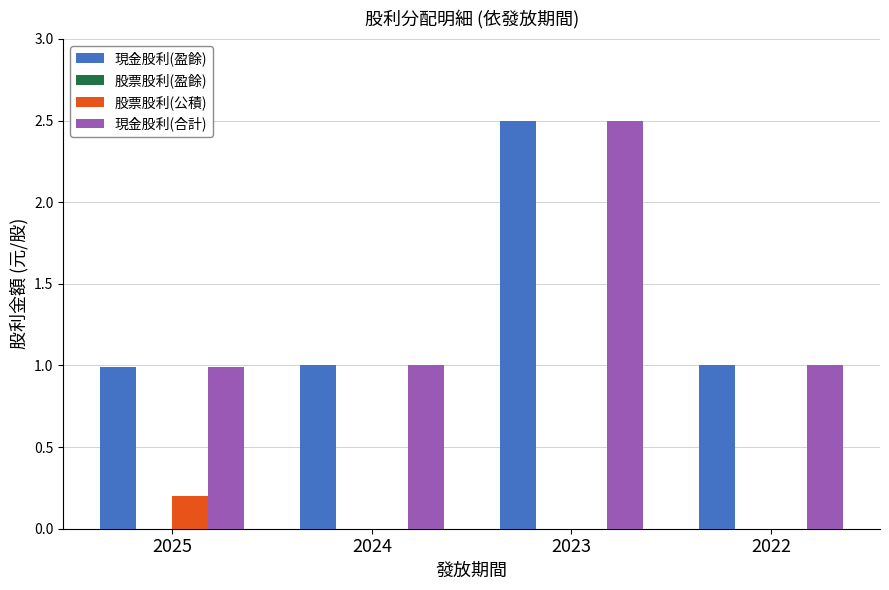

Between 2025 and 2024, which series saw the biggest shift?

股票股利(公積)